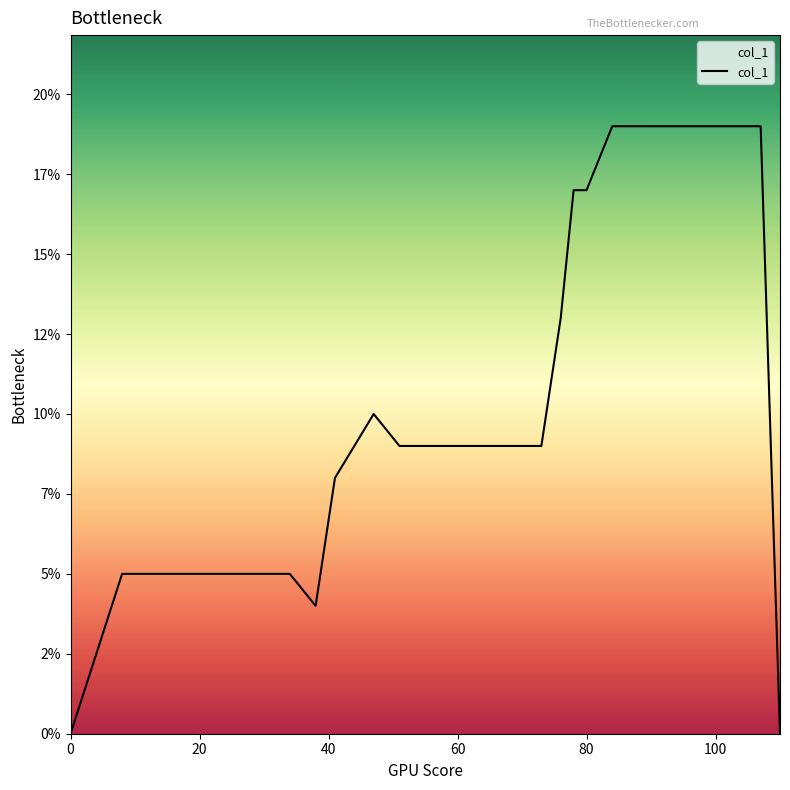

Does the chart display data point markers on the line(s)?

No